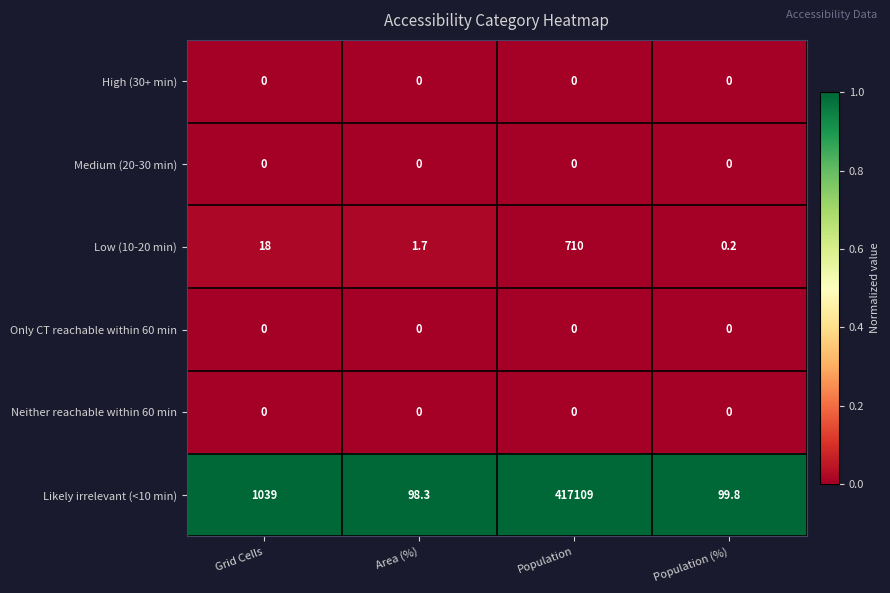

At which label is Likely irrelevant (<10 min) closest to 208603?

Grid Cells